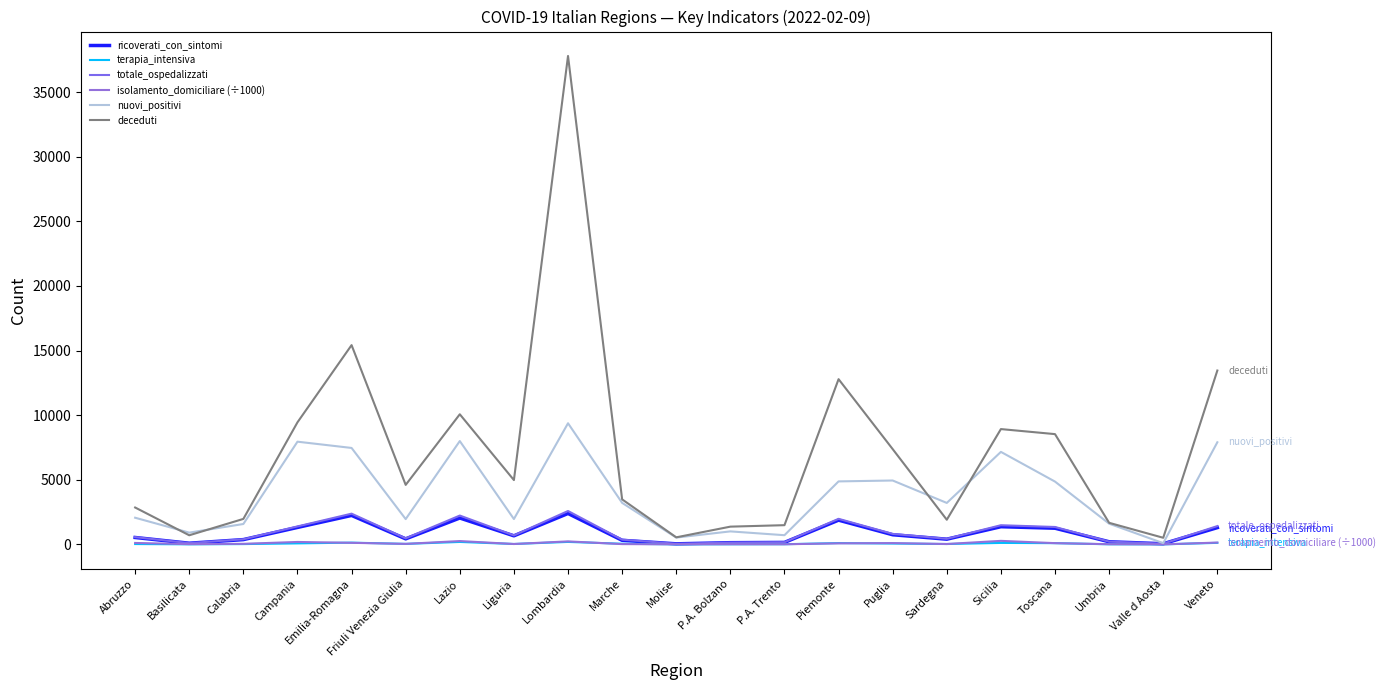

Which series has the largest total across all categories?

deceduti